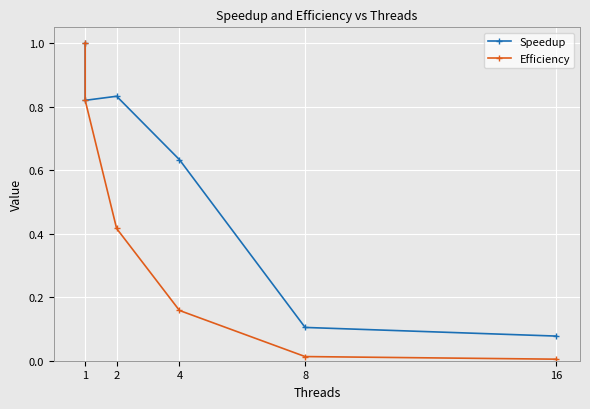

What is the difference between the maximum and second lowest values in the Efficiency series?

1.0